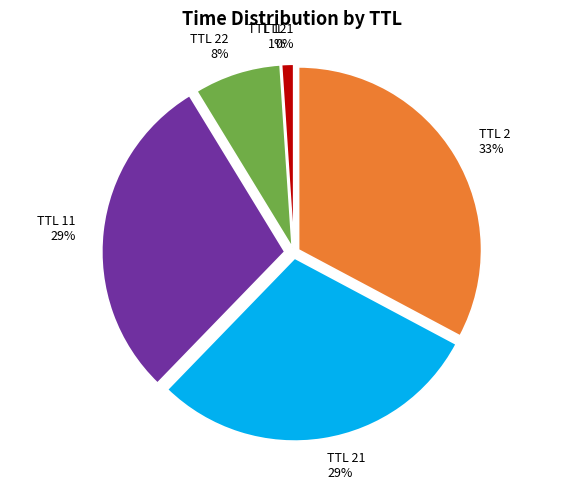

Is the sum of TTL 21 and TTL 22 greater than half?

No